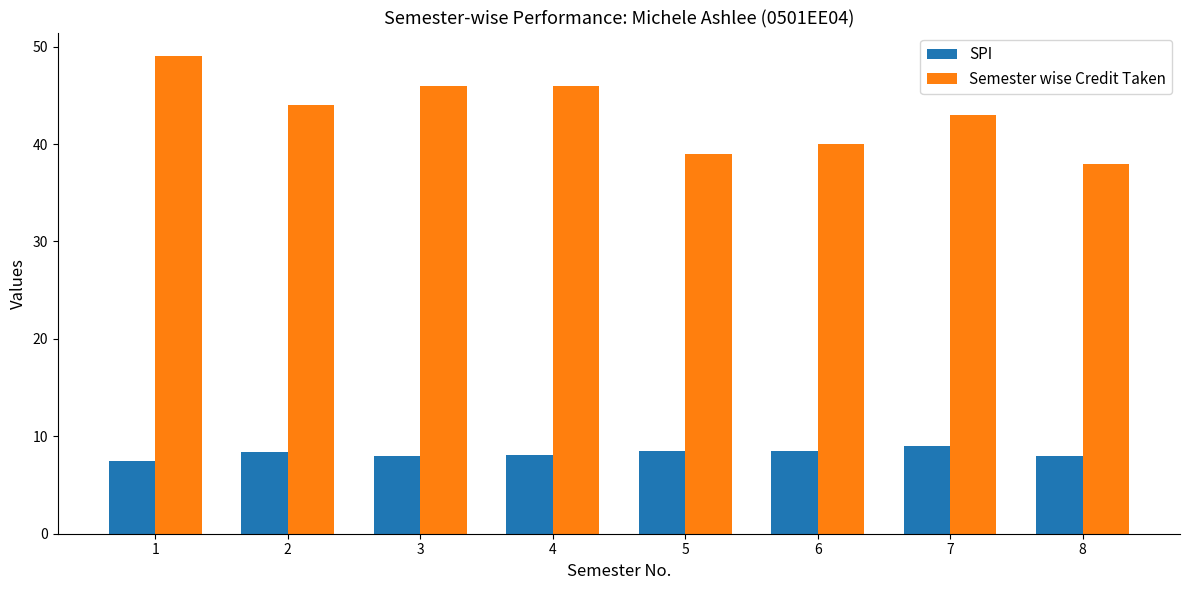

At how many categories does at least one series exceed 35?

8